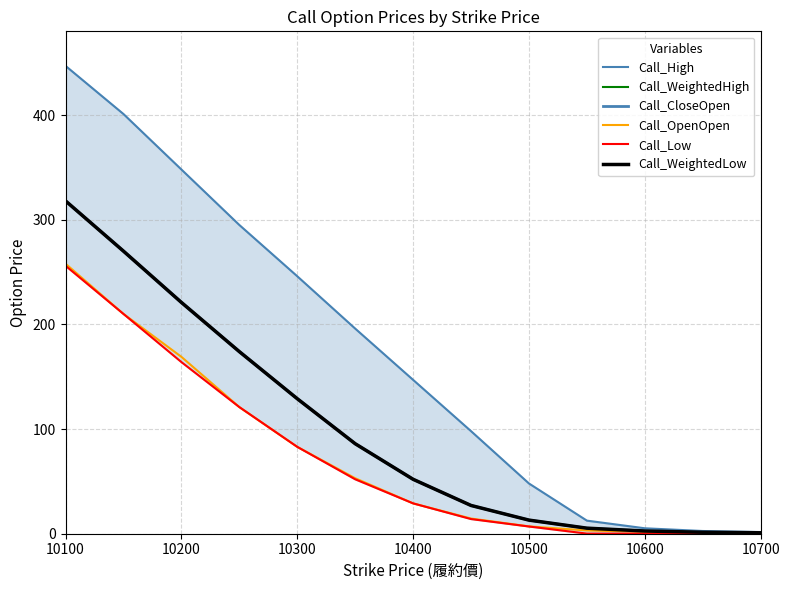

True or false: Call_Low and Call_CloseOpen intersect in this chart.

False